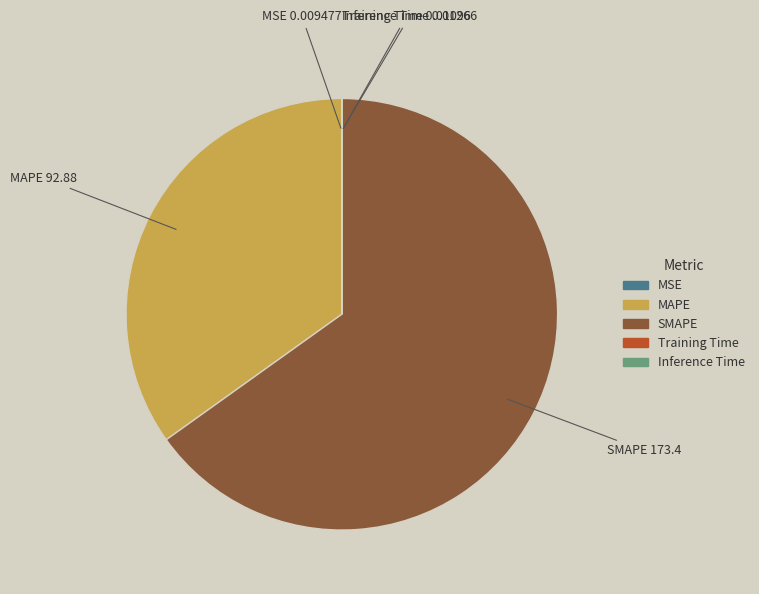

Which slice is the largest?

SMAPE